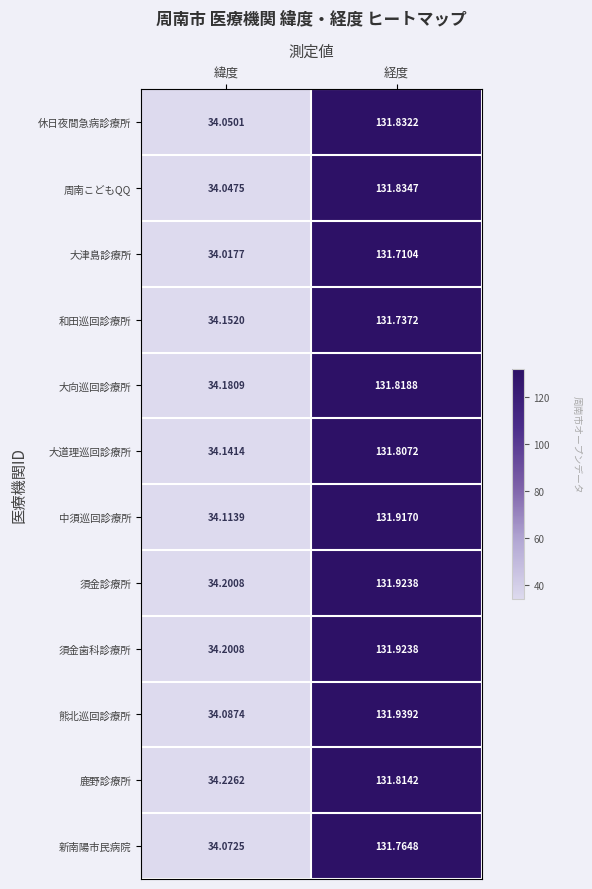

Where is 鹿野診療所 nearest to the value 83?

緯度